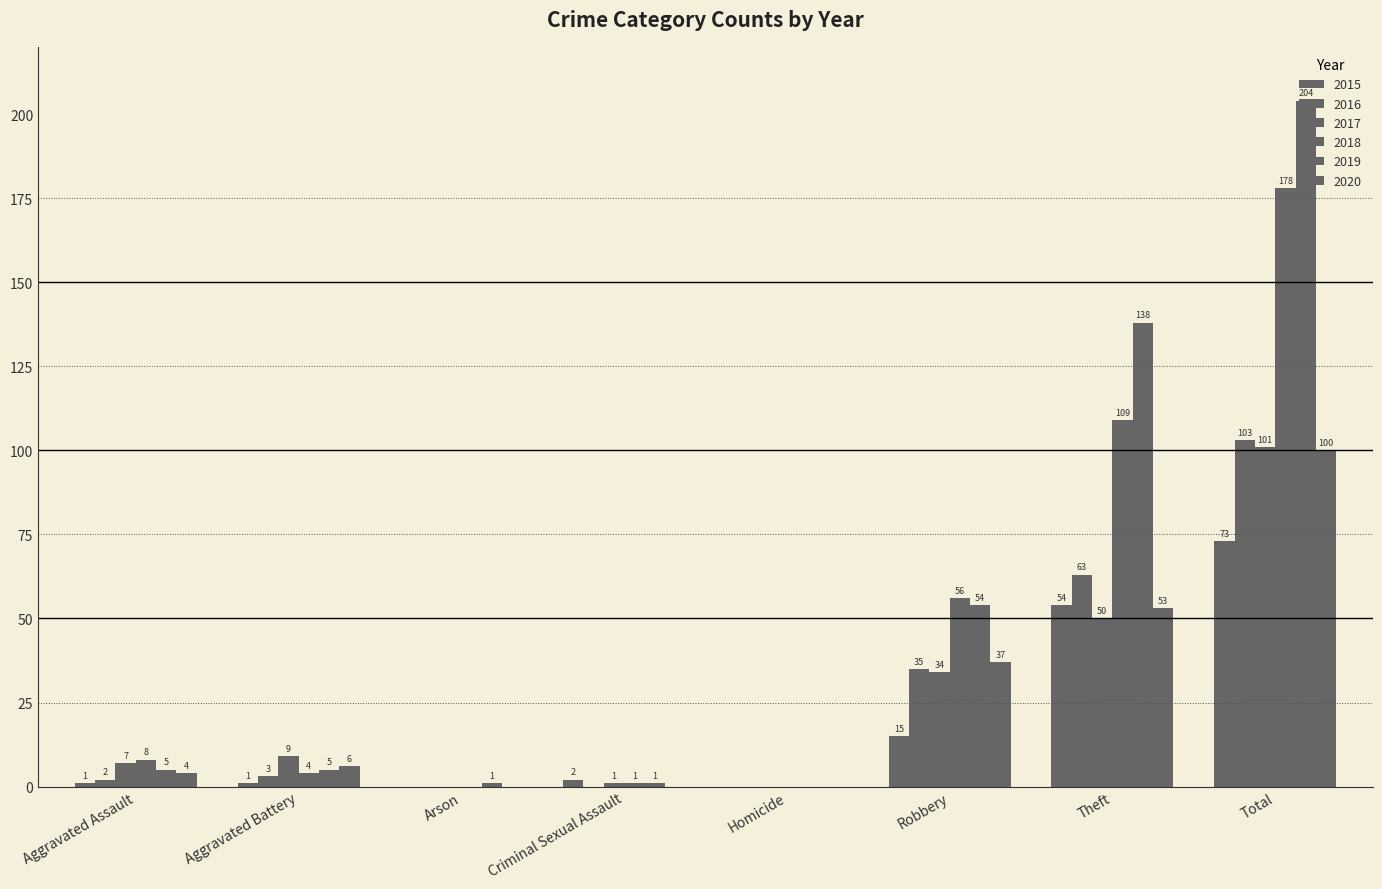

Count the number of data series in this chart.

6